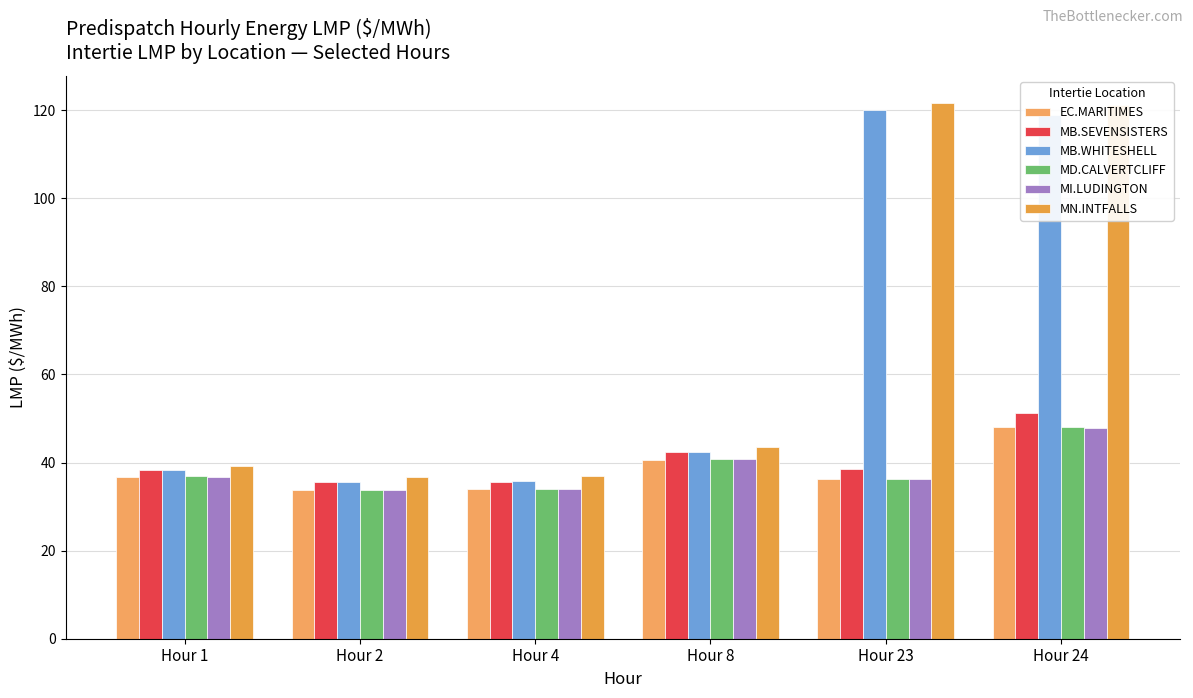

Does the chart contain any negative values?

No